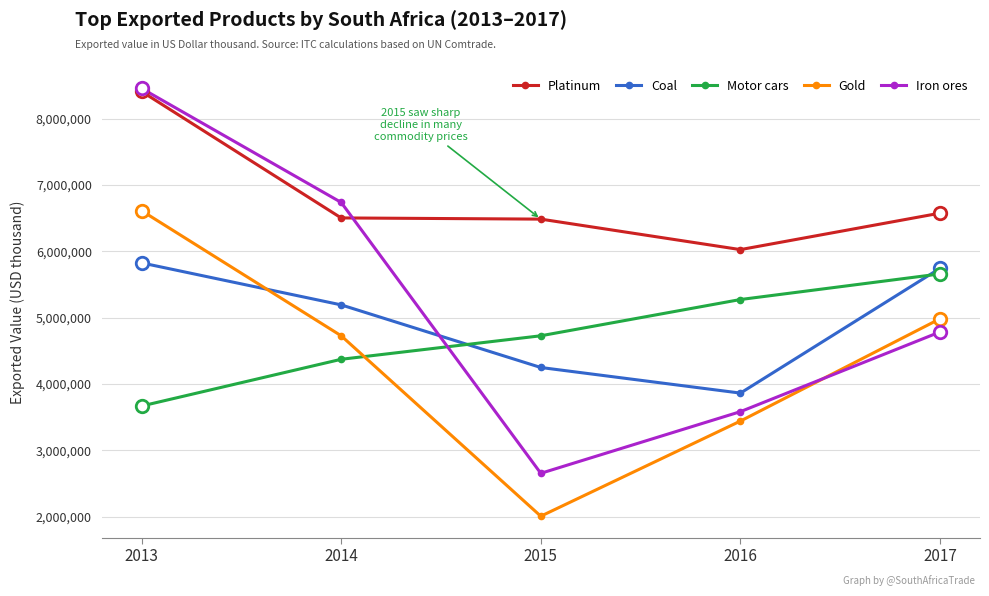

True or false: Platinum and Gold intersect in this chart.

False